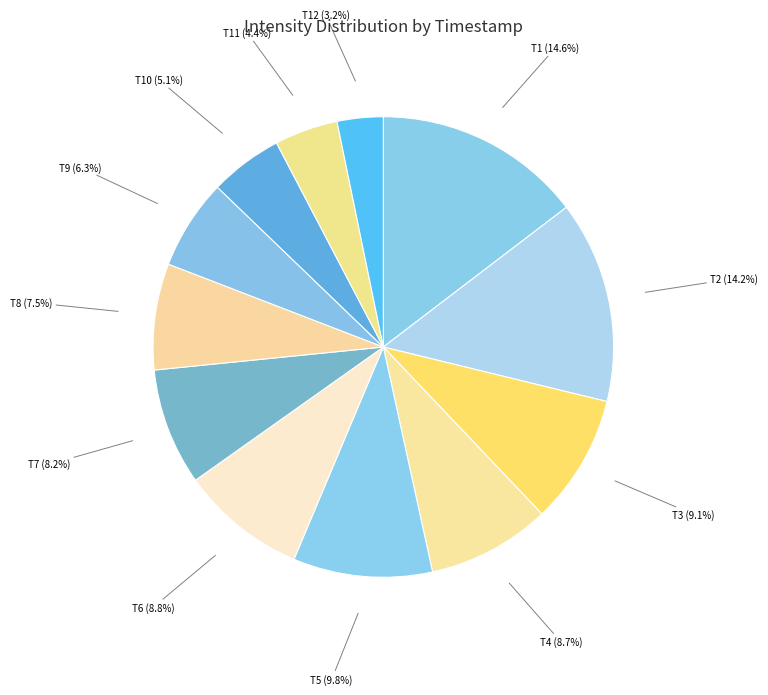

Which category has the smallest portion of the pie?

T12 (3.2%)